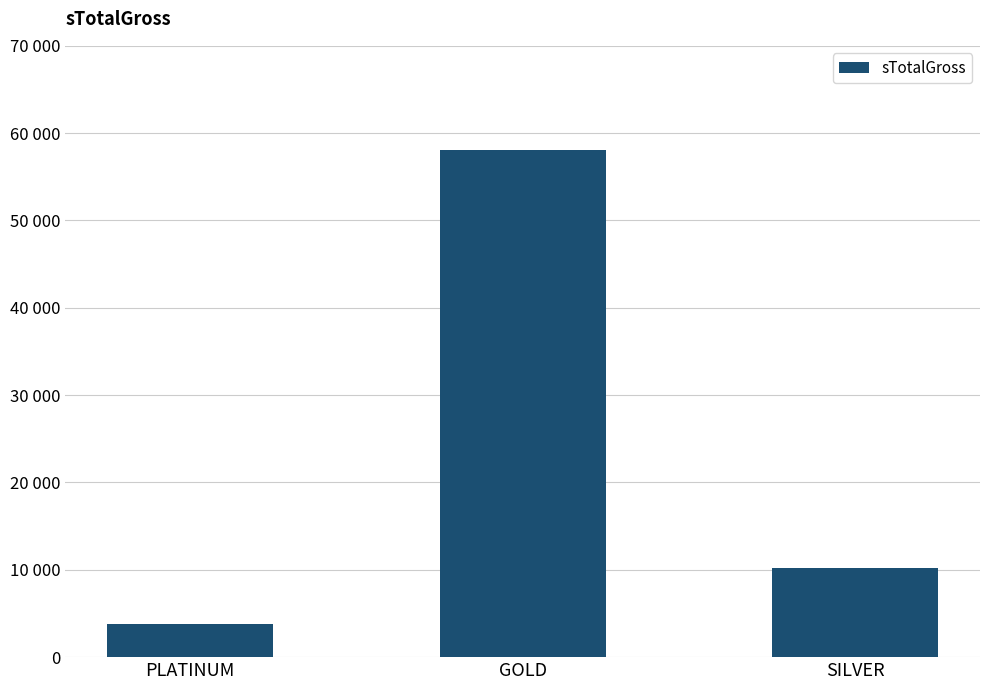

Which has a higher value, PLATINUM or GOLD?

GOLD